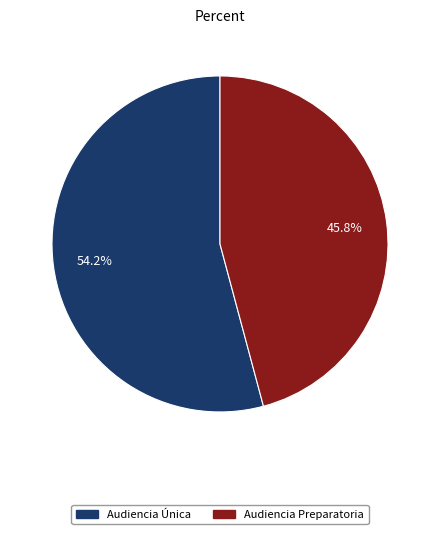

The Audiencia Única slice represents 54% of the pie. True or false?

True